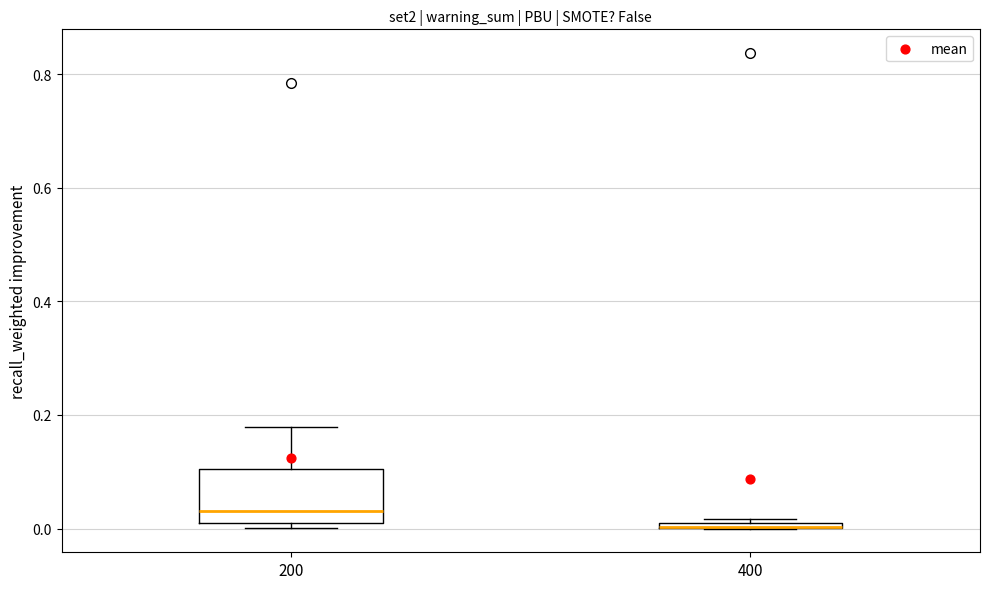

Comparing the boxes themselves (not the whiskers), which one is the tallest?

200